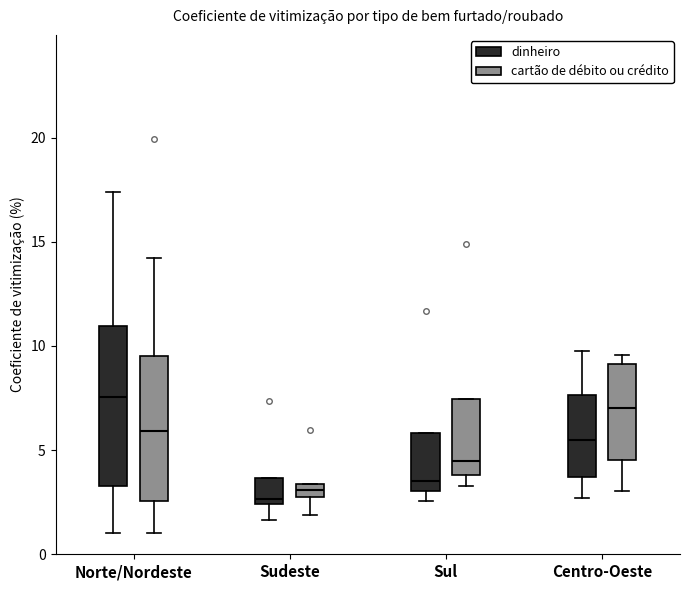

Comparing the boxes themselves (not the whiskers), which one is the tallest?

Norte/Nordeste (dinheiro)